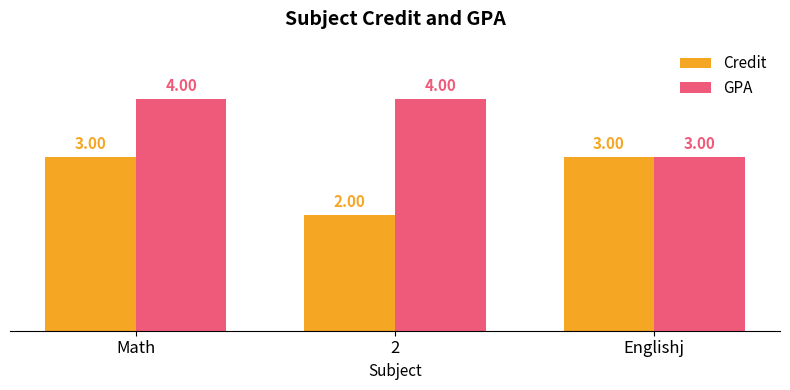

How many bars are there in each group?

2